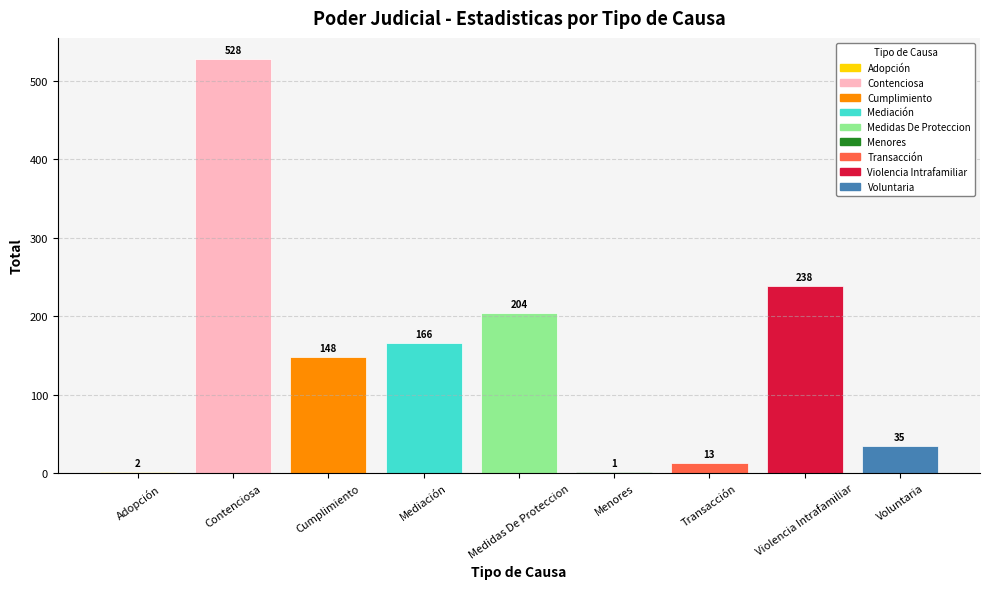

What is the change in value from Adopción to Violencia Intrafamiliar?

+236